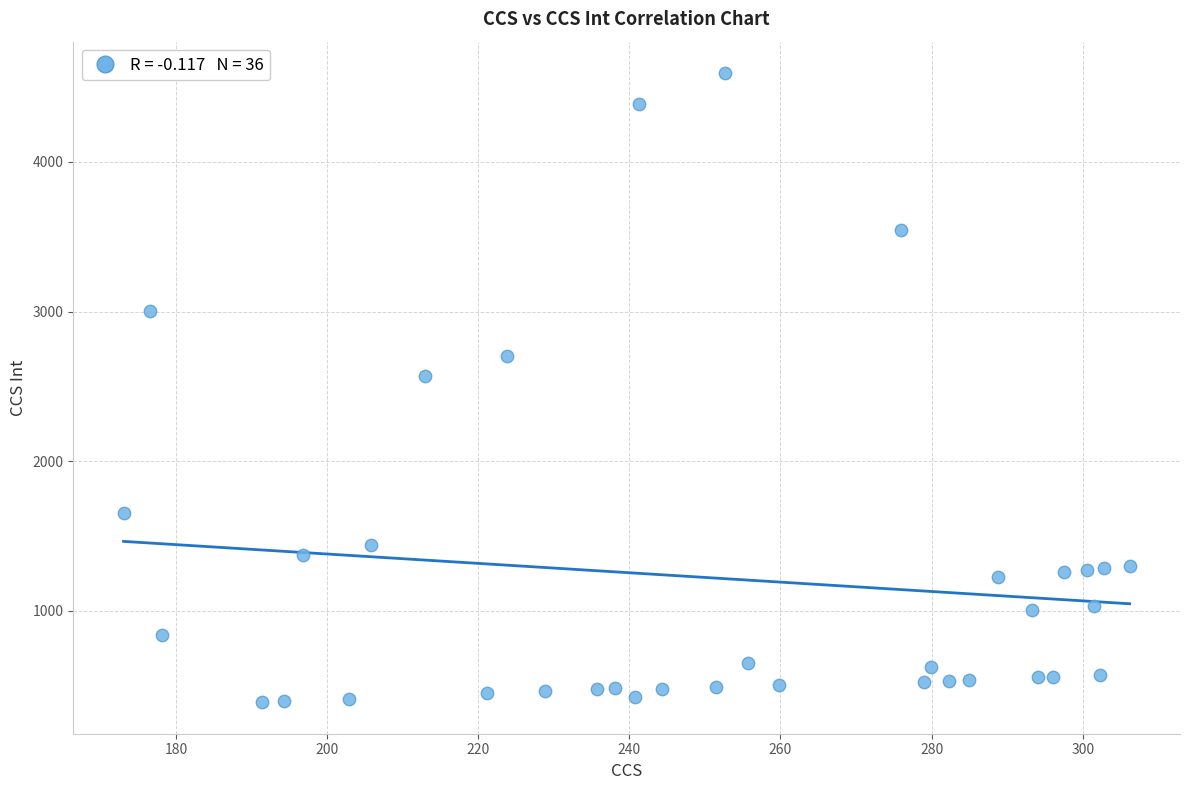

What Y value in the scatter plot is closest to 2491?

2570.9